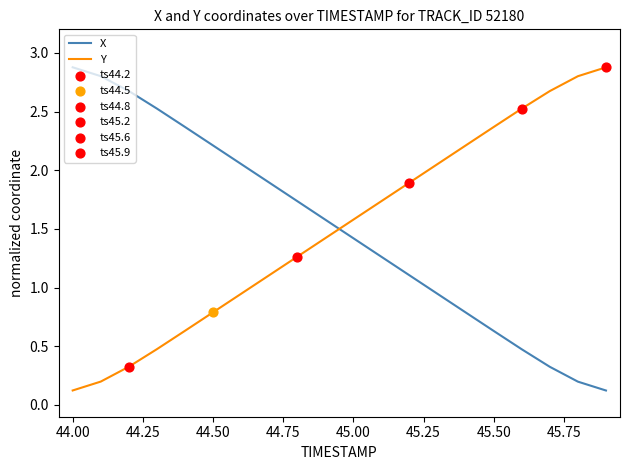

How many times do Y and X cross each other?

1